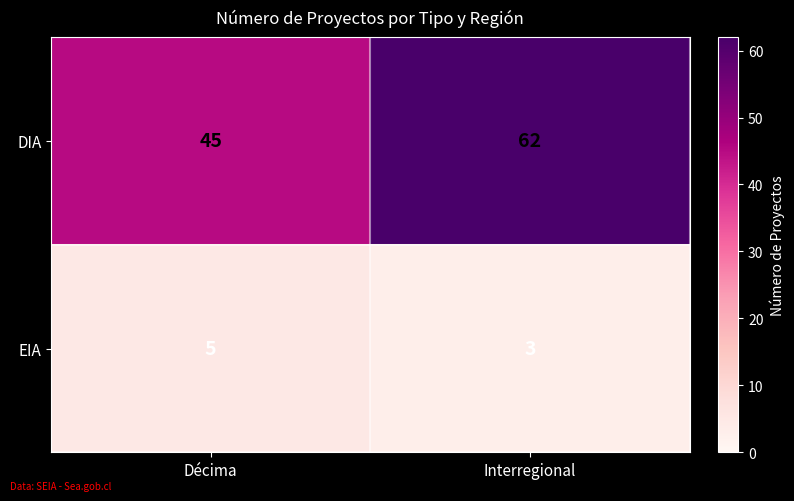

List the series in order of their overall mean, highest first.

DIA, EIA